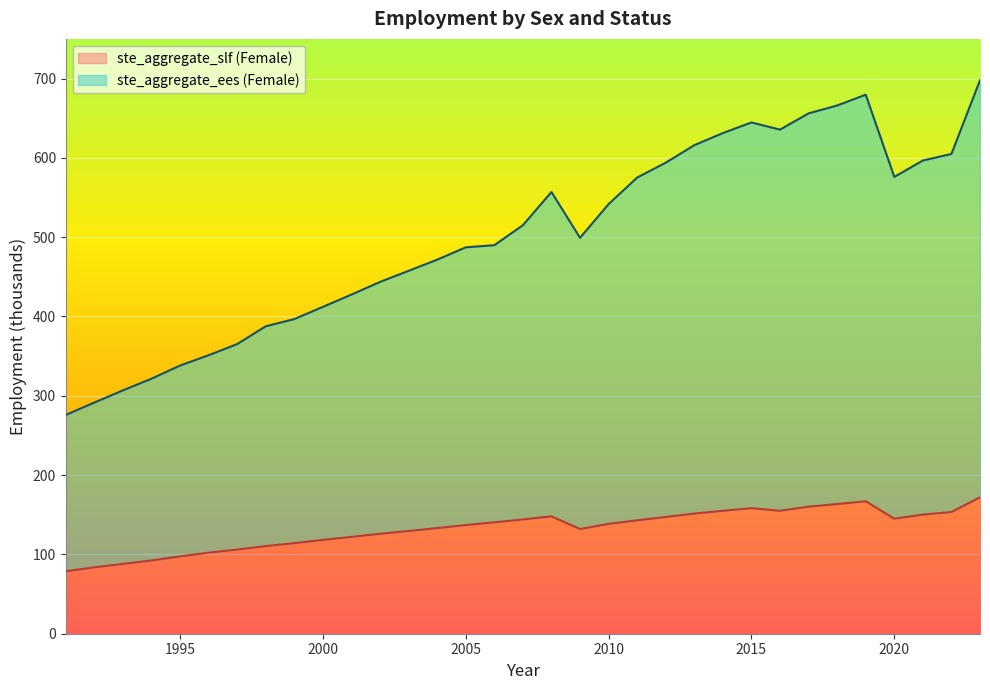

Does the chart display data point markers on the line(s)?

No